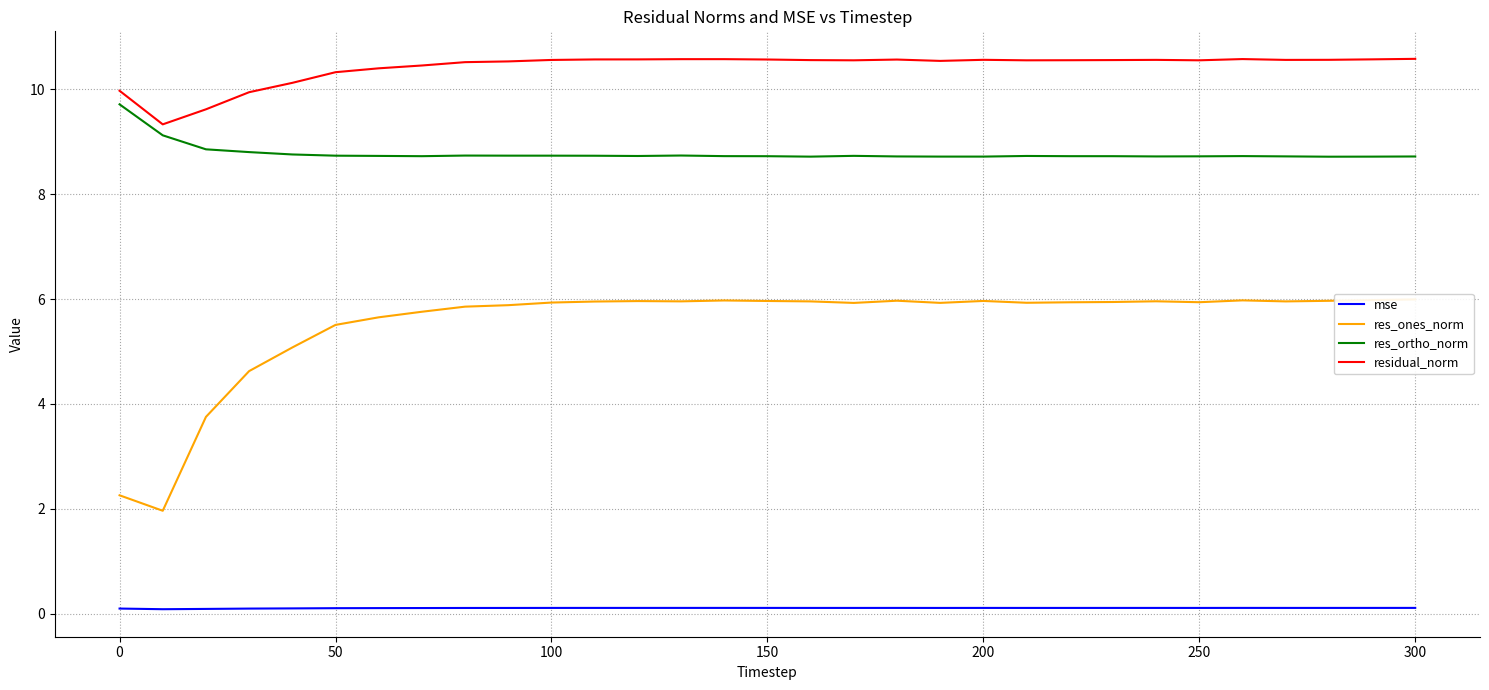

Is this an area chart (filled region under the line)?

No